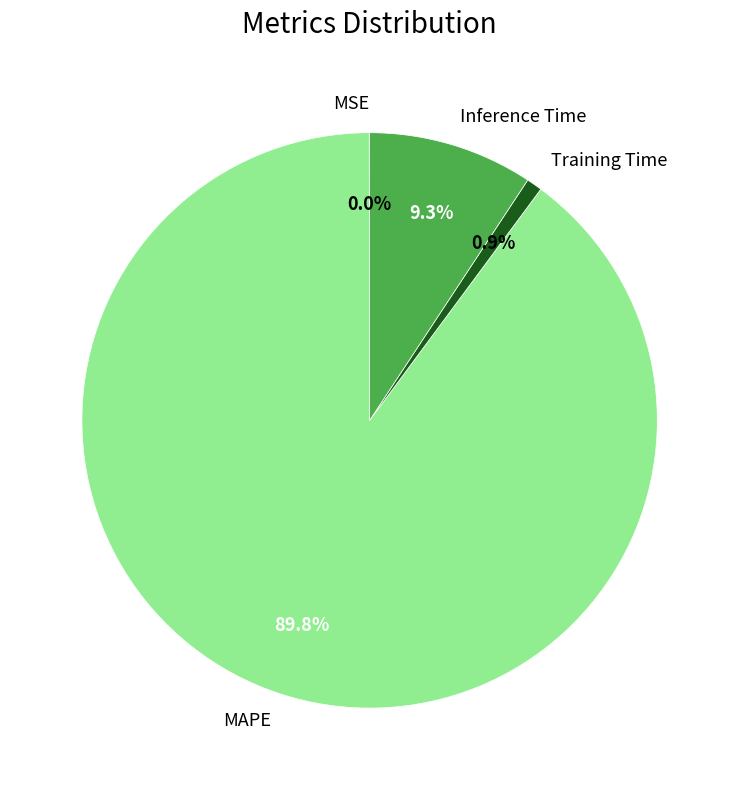

What portion of the pie excludes Training Time?

99.1%